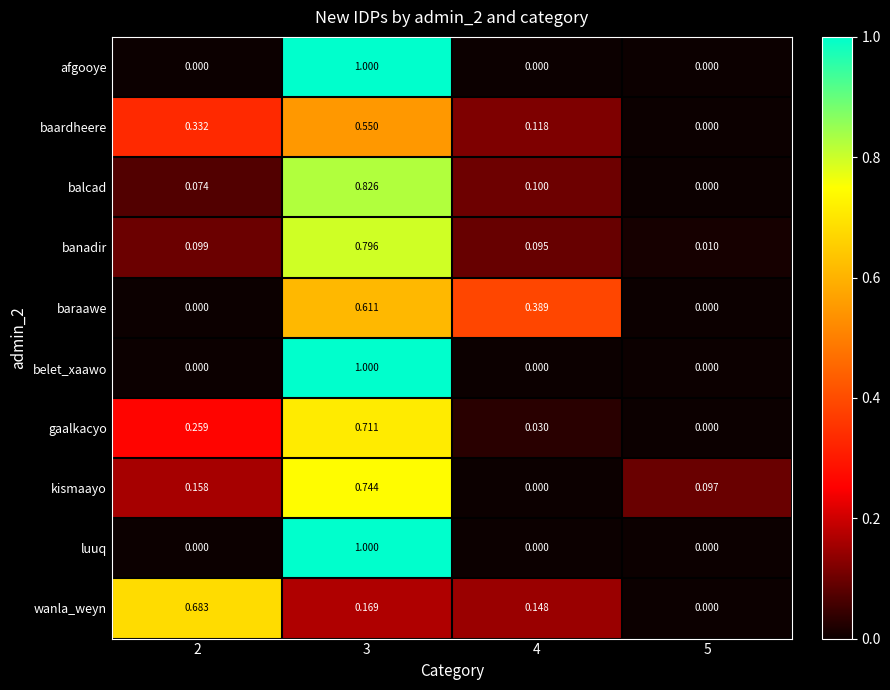

Is the value of luuq at 2 greater than the value of wanla_weyn at 2?

No